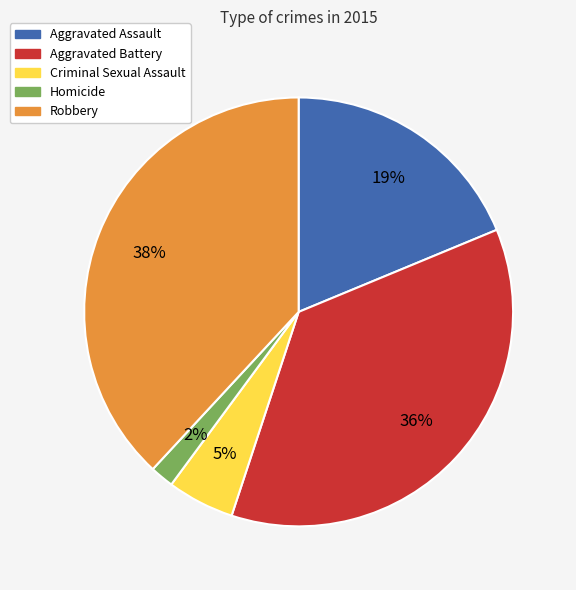

What is the largest slice in the pie chart?

Robbery